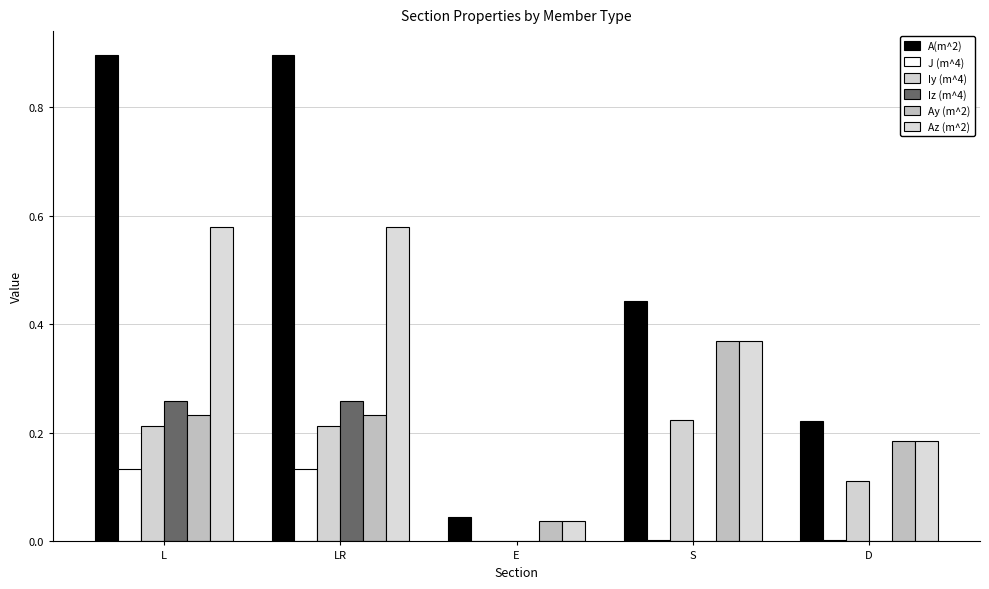

Is it true that J (m^4) equals 0.2 at L?

False